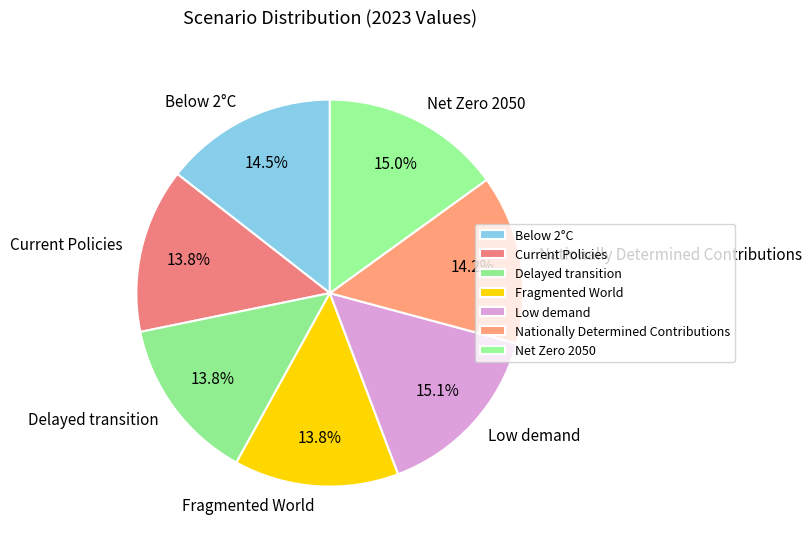

Is it true that Fragmented World is 14% of the pie?

True